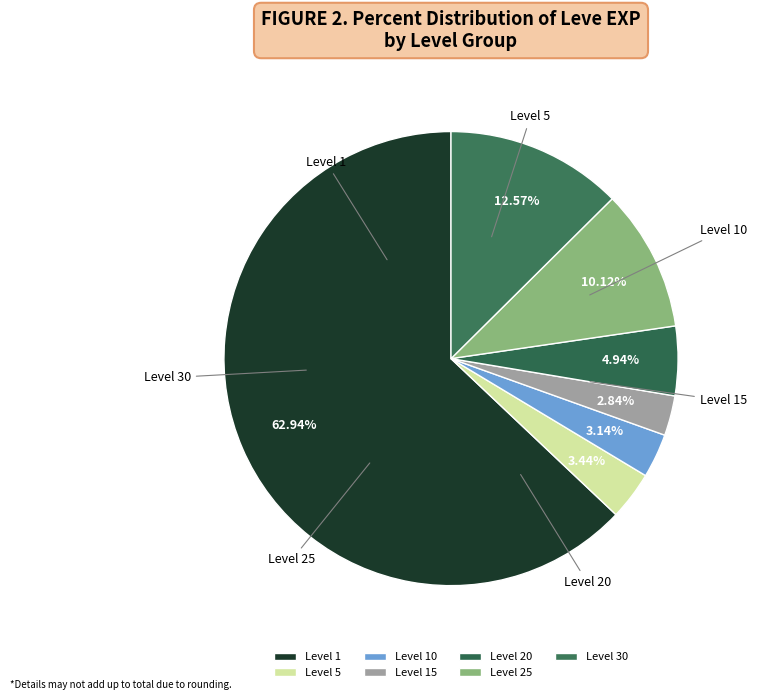

Is there a majority slice in this chart?

Yes